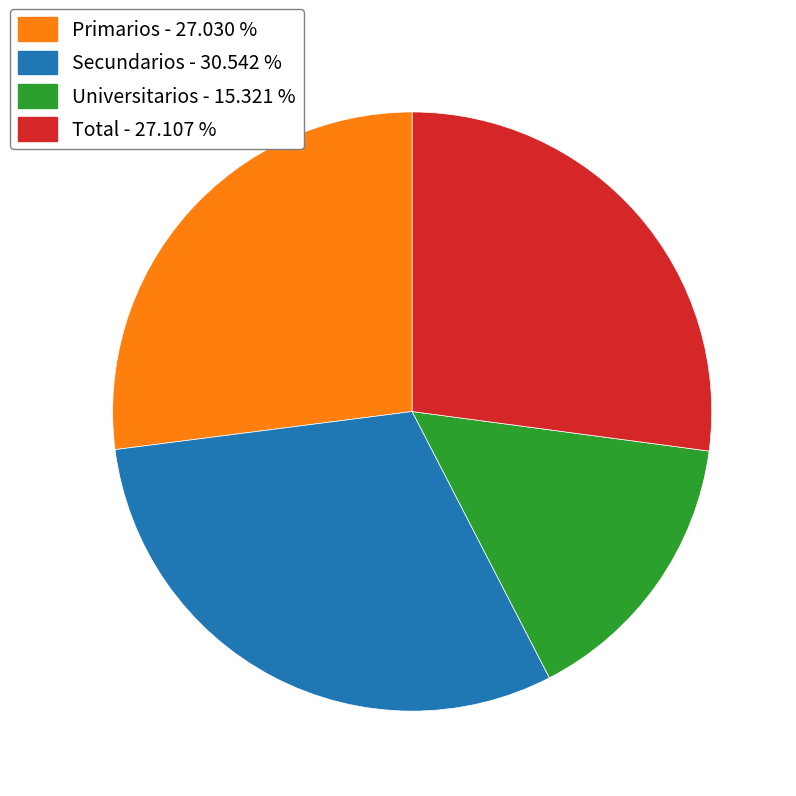

Does Primarios - 27.030 % represent more than half of the total?

No